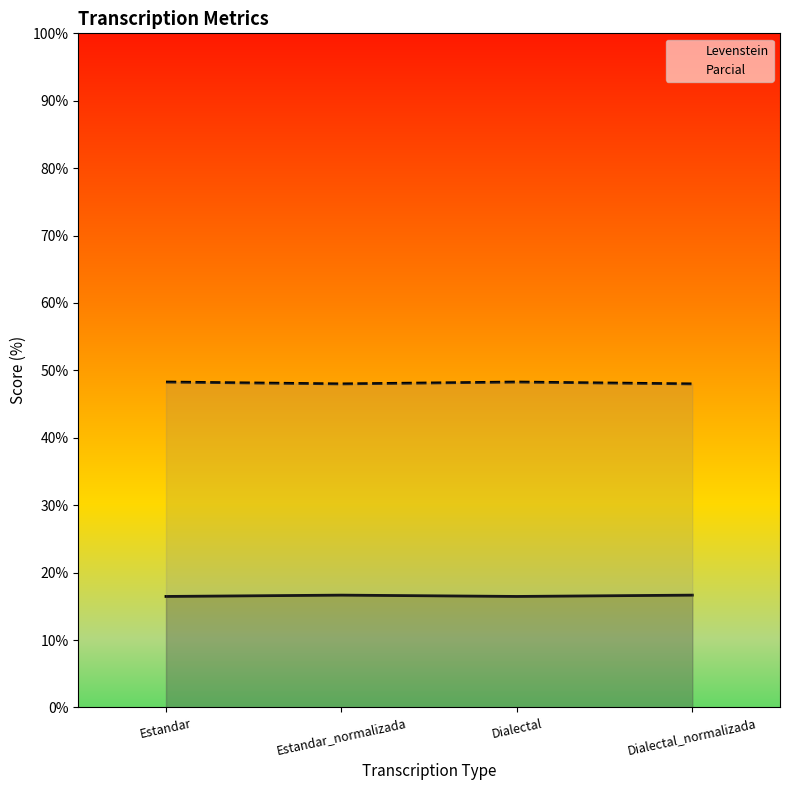

Count the Parcial values in the range 48 to 49.

4